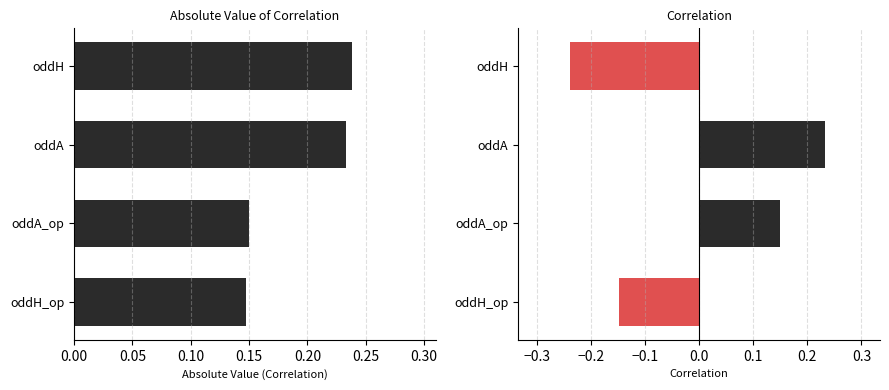

Rank the series by their average value, from lowest to highest.

corr, abs_corr